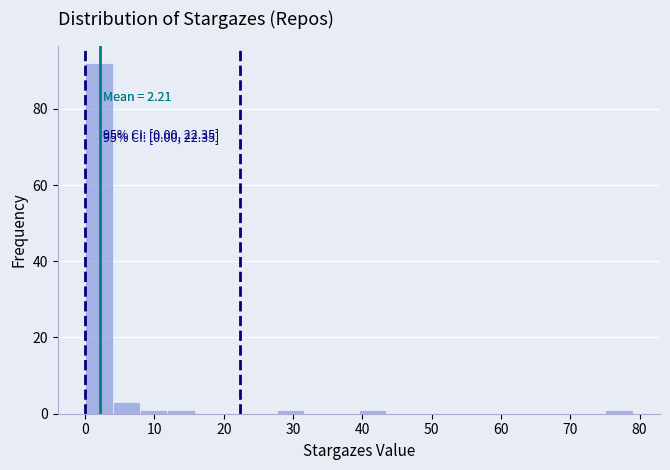

Read against the x-axis, roughly where is the centre of the tallest bar?

2